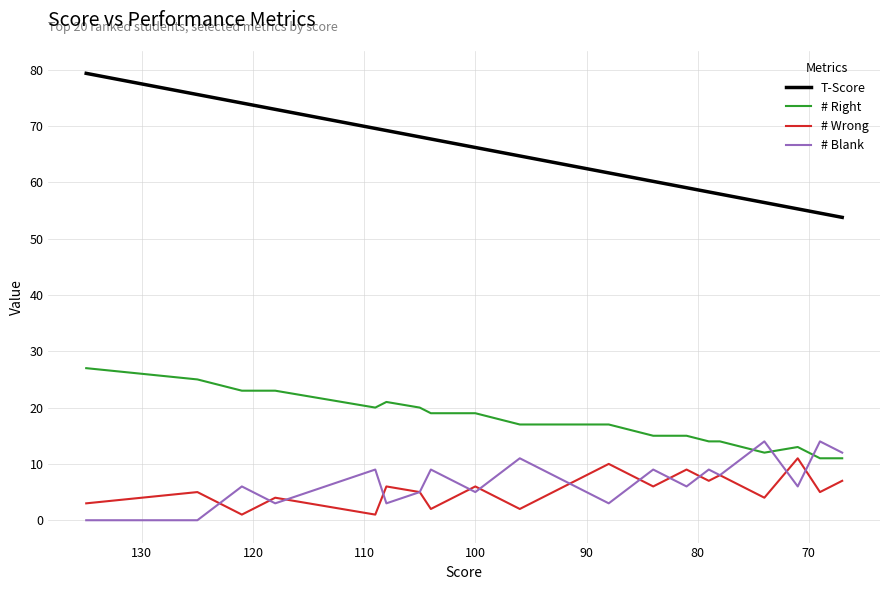

What is the average value of the # Right series?

17.9